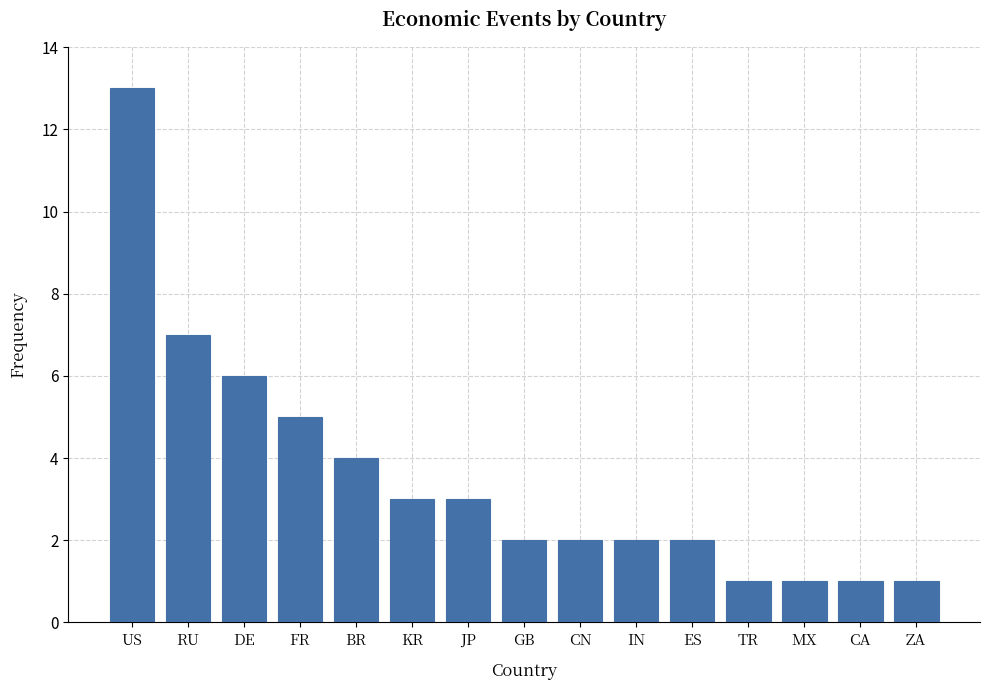

How many bars are there in total?

15